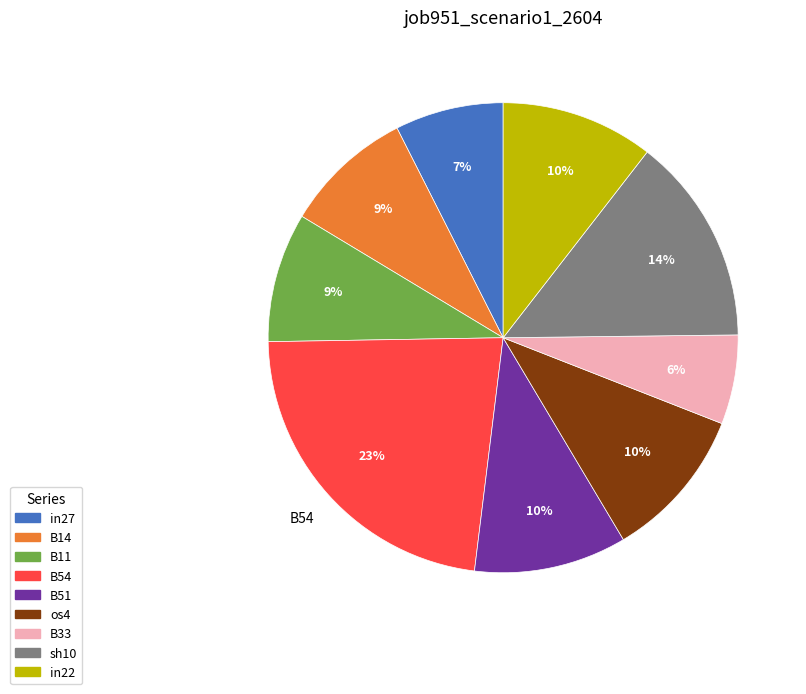

Is it true that B51 is 10% of the pie?

True